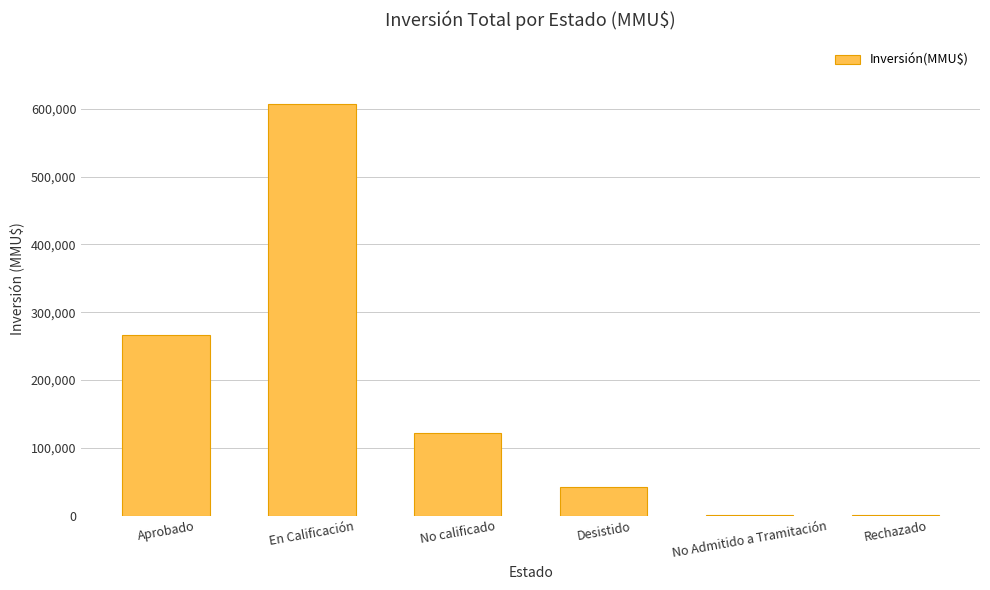

The value at En Calificación is 915025. True or false?

False